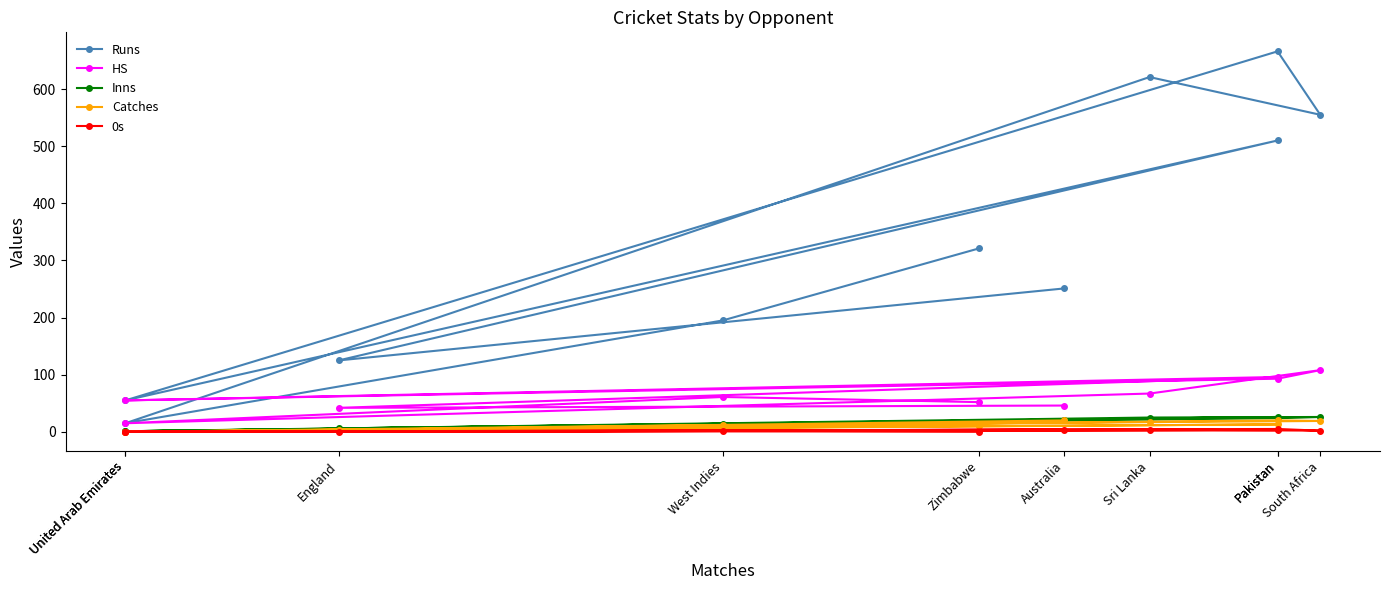

At which category is the sum across all series the highest?

Pakistan